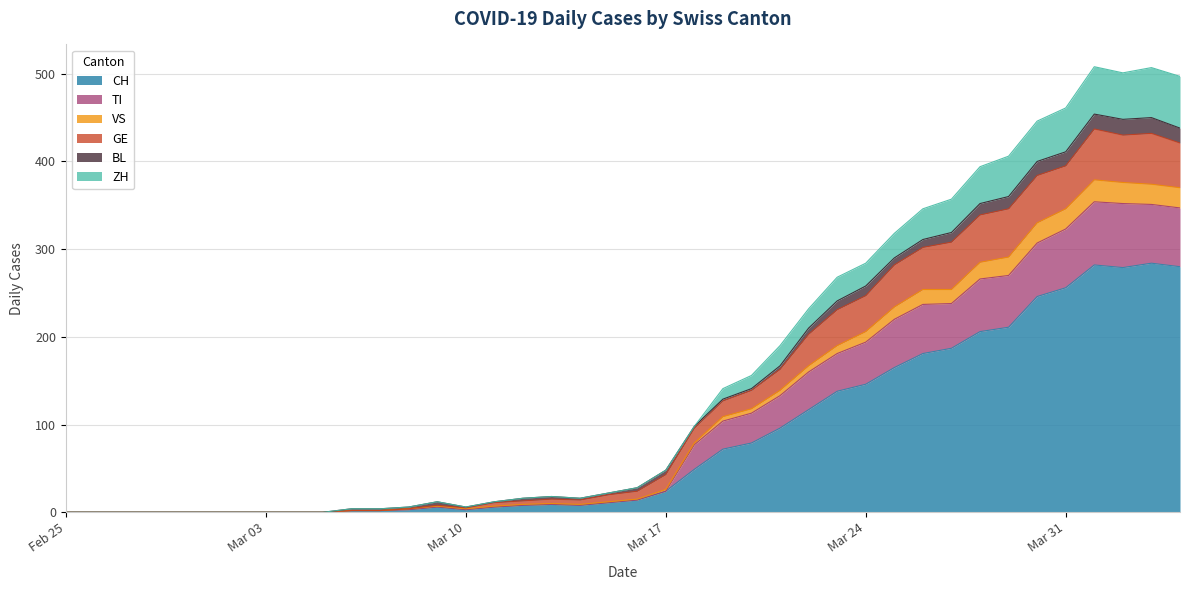

What is the highest value of the CH series?

284